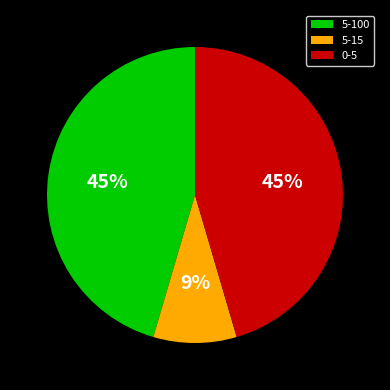

To the nearest percent, what is the difference between the 5-15 and 0-5 slice percentages?

36%